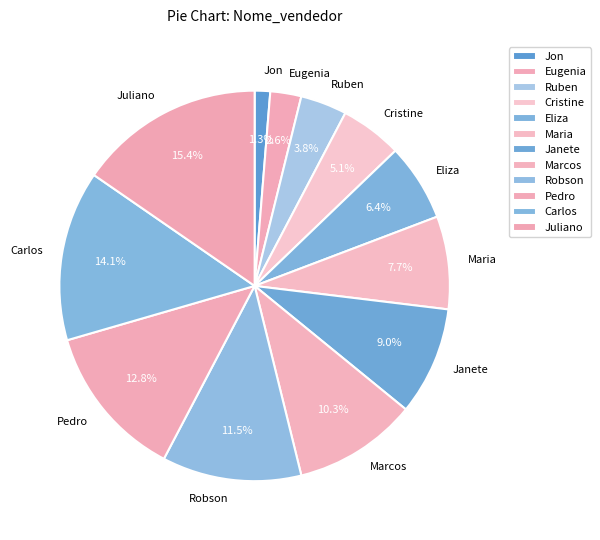

What is the largest slice in the pie chart?

Juliano